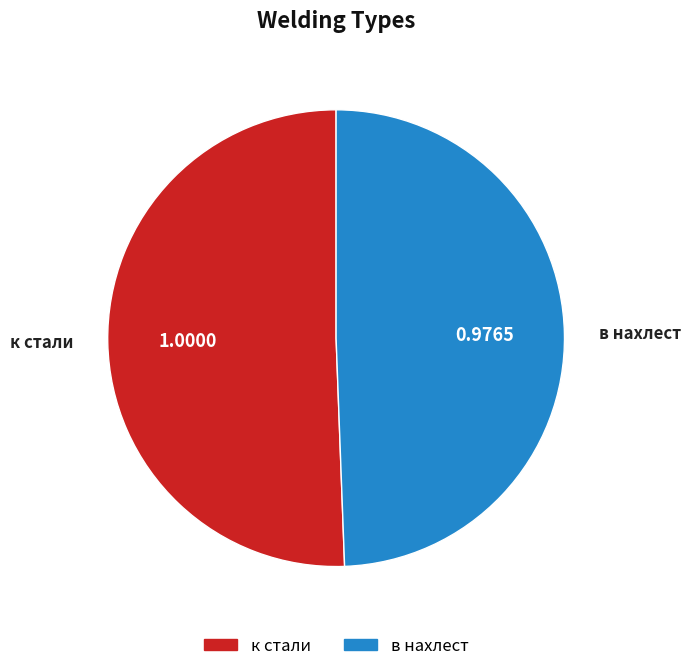

Combined, do в нахлест and к стали account for over 50%?

Yes